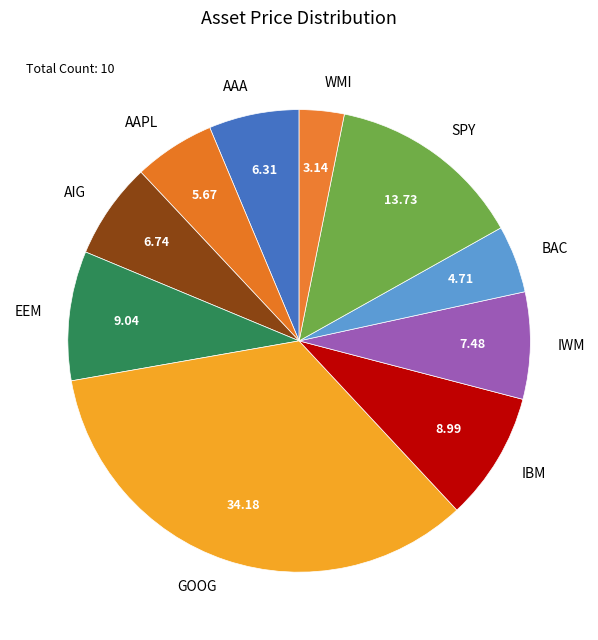

Approximately how many times larger is the value at IWM compared to BAC?

1.6